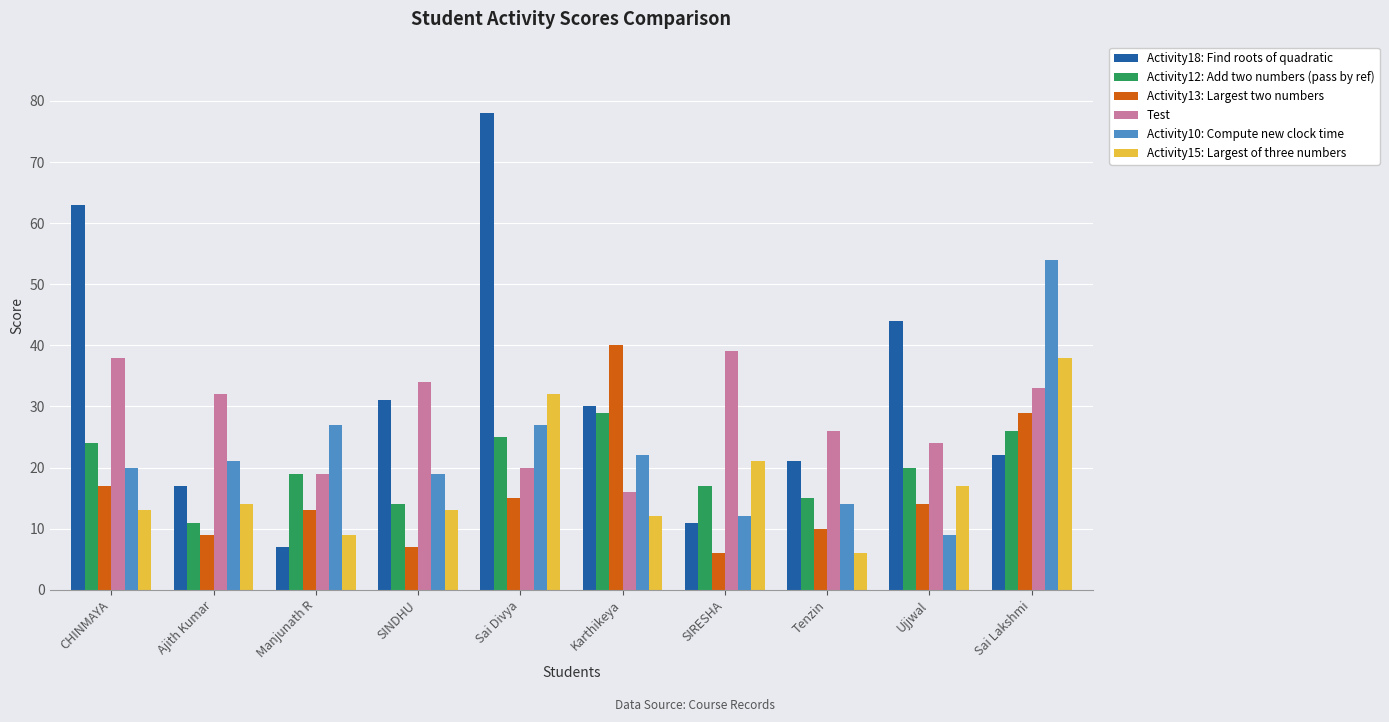

Reading right to left, what are all the values shown in this chart?

Activity18: Find roots of quadratic: Sai Lakshmi=22	Ujjwal=44	Tenzin=21	SIRESHA=11	Karthikeya=30	Sai Divya=78	SINDHU=31	Manjunath R=7	Ajith Kumar=17	CHINMAYA=63
Activity12: Add two numbers (pass by ref): Sai Lakshmi=26	Ujjwal=20	Tenzin=15	SIRESHA=17	Karthikeya=29	Sai Divya=25	SINDHU=14	Manjunath R=19	Ajith Kumar=11	CHINMAYA=24
Activity13: Largest two numbers: Sai Lakshmi=29	Ujjwal=14	Tenzin=10	SIRESHA=6	Karthikeya=40	Sai Divya=15	SINDHU=7	Manjunath R=13	Ajith Kumar=9	CHINMAYA=17
Test: Sai Lakshmi=33	Ujjwal=24	Tenzin=26	SIRESHA=39	Karthikeya=16	Sai Divya=20	SINDHU=34	Manjunath R=19	Ajith Kumar=32	CHINMAYA=38
Activity10: Compute new clock time: Sai Lakshmi=54	Ujjwal=9	Tenzin=14	SIRESHA=12	Karthikeya=22	Sai Divya=27	SINDHU=19	Manjunath R=27	Ajith Kumar=21	CHINMAYA=20
Activity15: Largest of three numbers: Sai Lakshmi=38	Ujjwal=17	Tenzin=6	SIRESHA=21	Karthikeya=12	Sai Divya=32	SINDHU=13	Manjunath R=9	Ajith Kumar=14	CHINMAYA=13